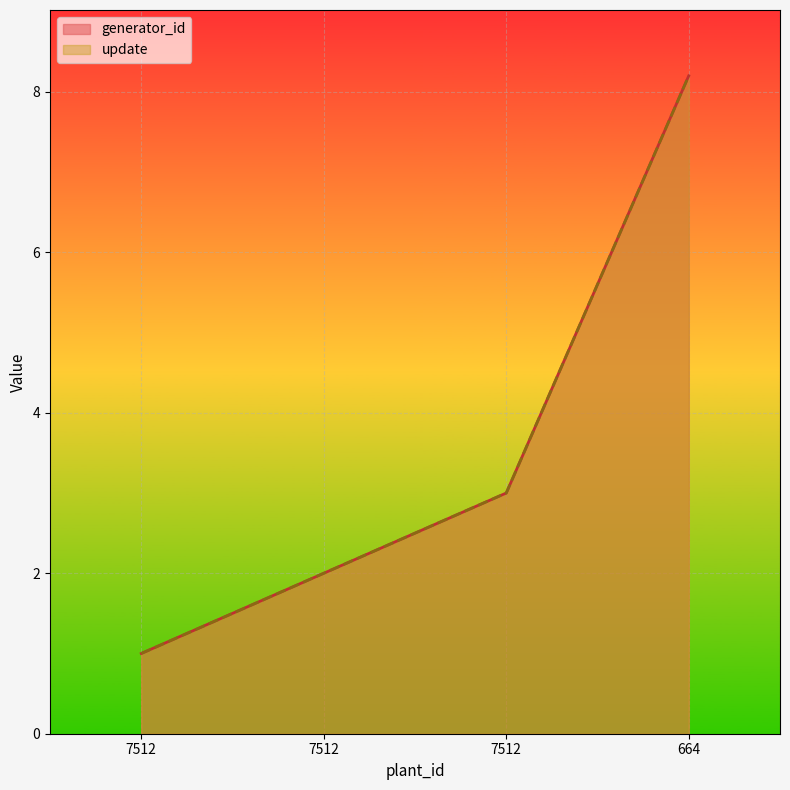

How many data points in generator_id are less than 3?

2